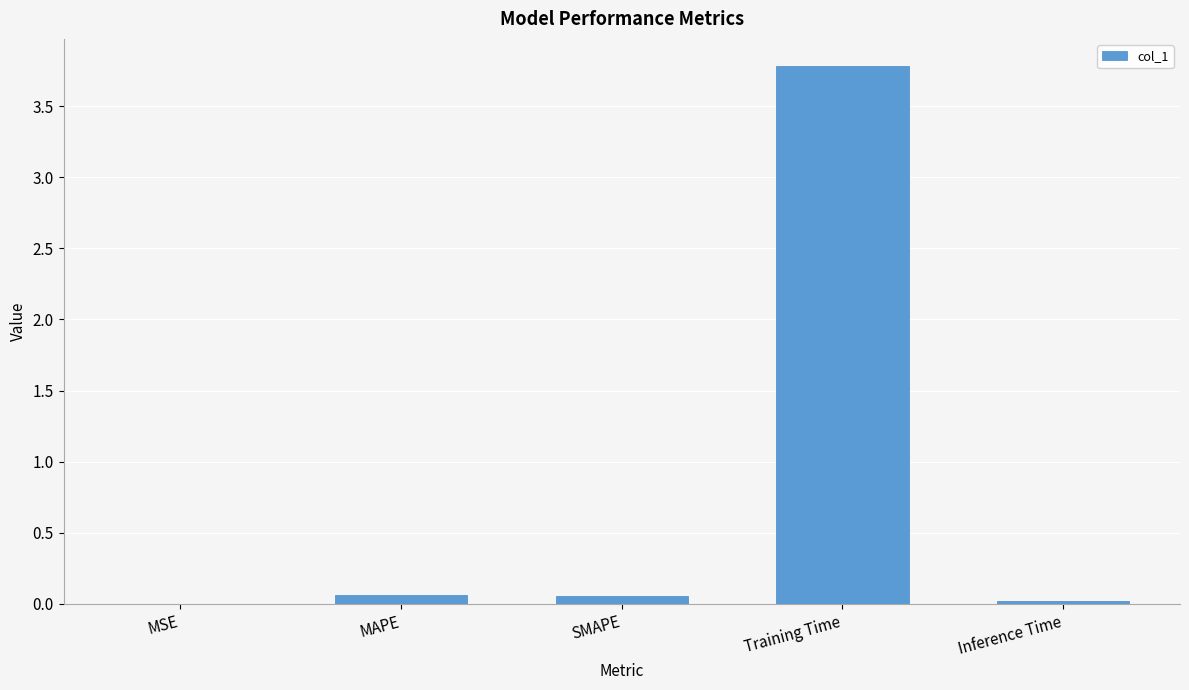

What is the sum of all values?

3.9